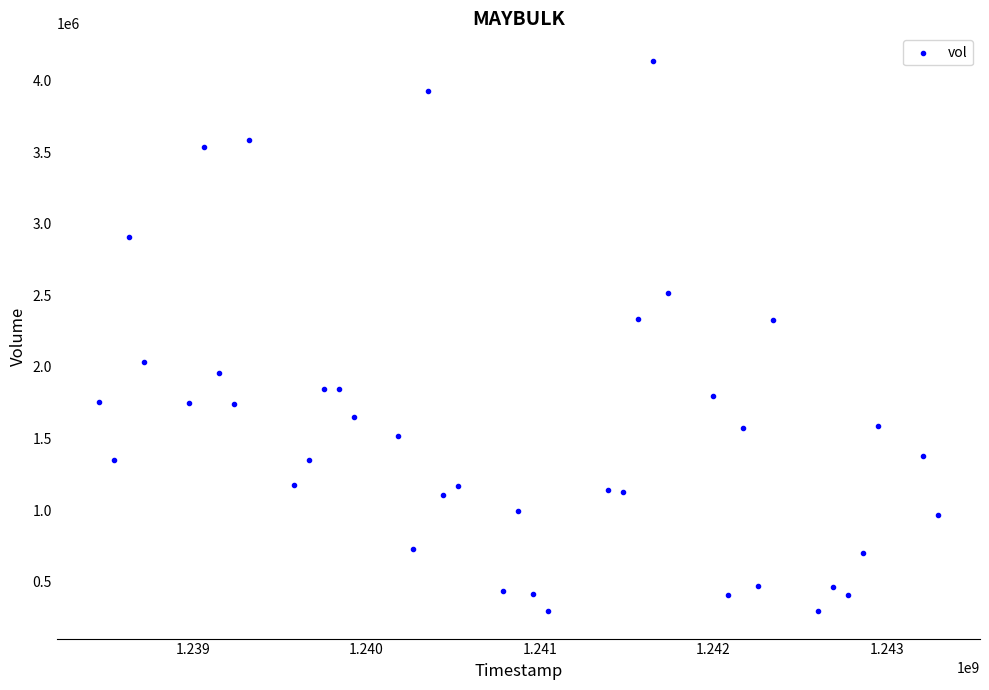

What is the range of Y values (max minus min)?

3844100